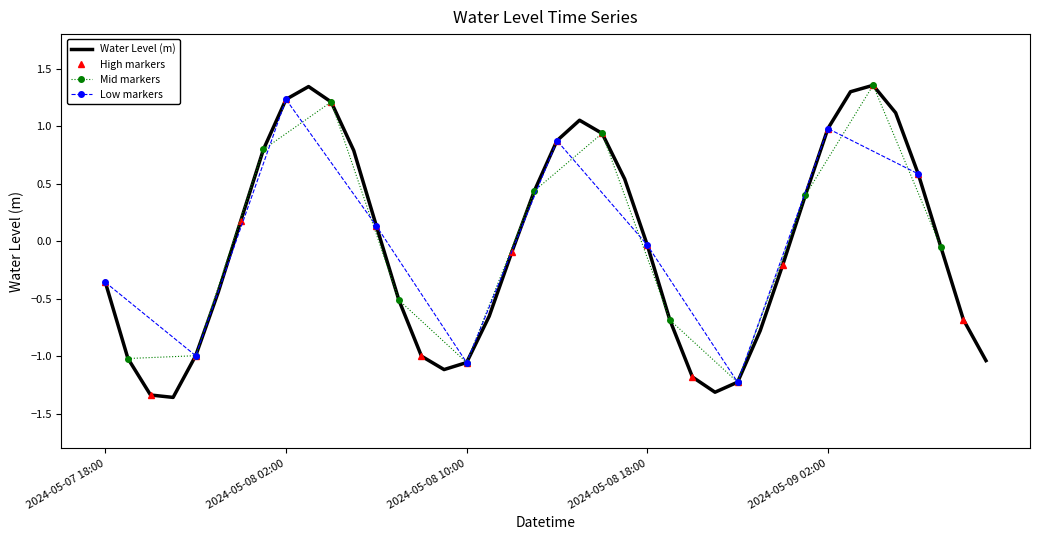

How many interior local valleys (lower than both neighbors) does the data have?

3